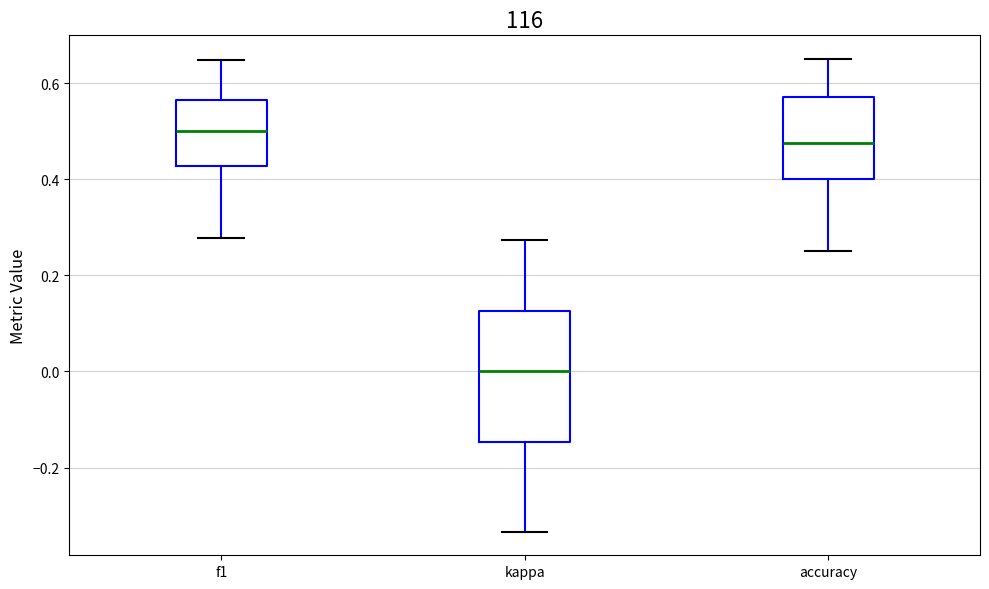

Reading left to right, read every box against the y-axis: the position of its median line, the range the box covers, and the ends of its whiskers. The values are not printed on the chart, so give them approximately, as read against the axis.

f1: median 0.50, box 0.42 to 0.56, whiskers 0.28 to 0.64
kappa: median 0.00, box -0.14 to 0.12, whiskers -0.34 to 0.28
accuracy: median 0.48, box 0.40 to 0.58, whiskers 0.26 to 0.66